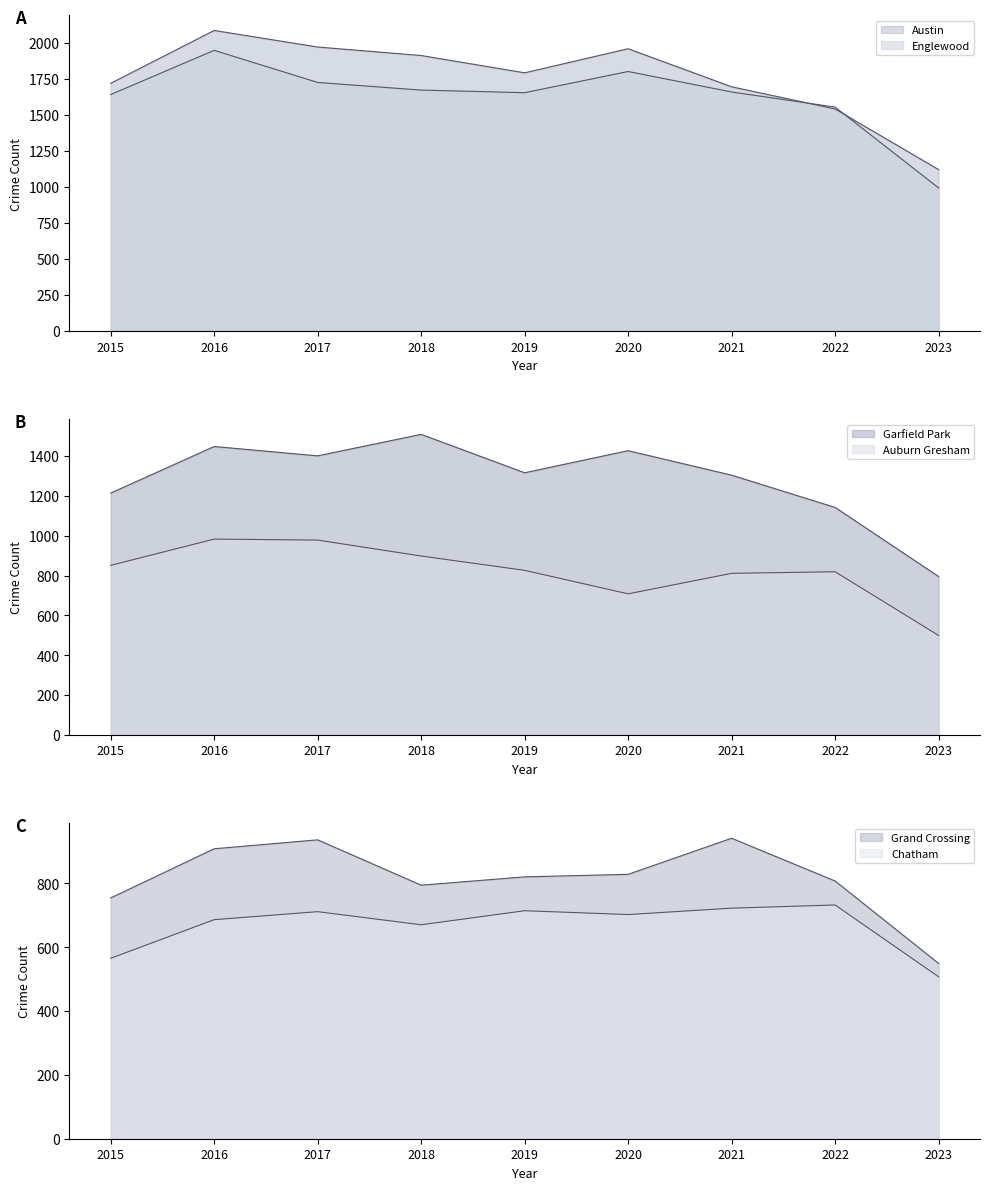

How many data points in Auburn Gresham are above 826?

4